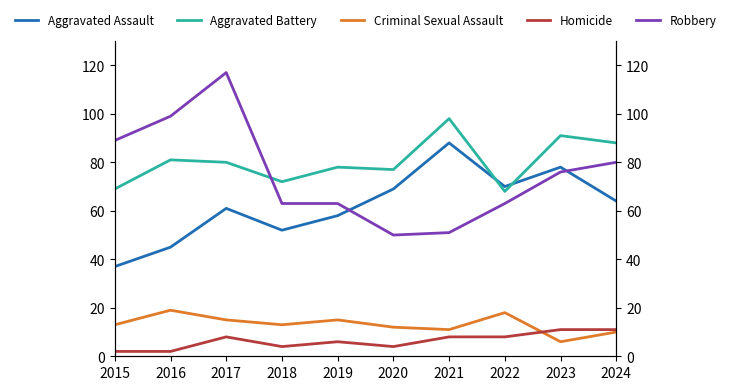

Does the chart have visible grid lines?

No